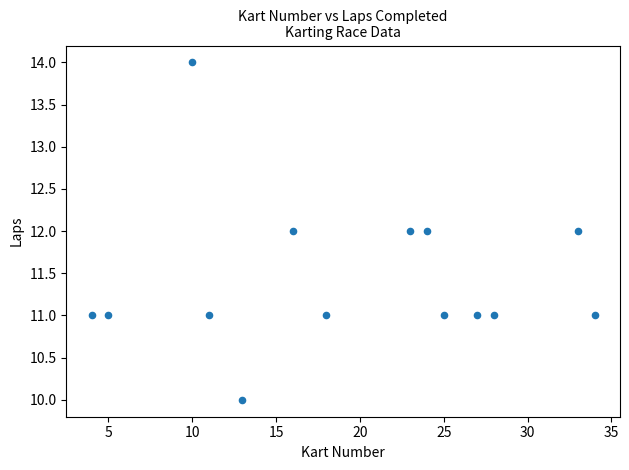

What is the range of X values (max minus min)?

30